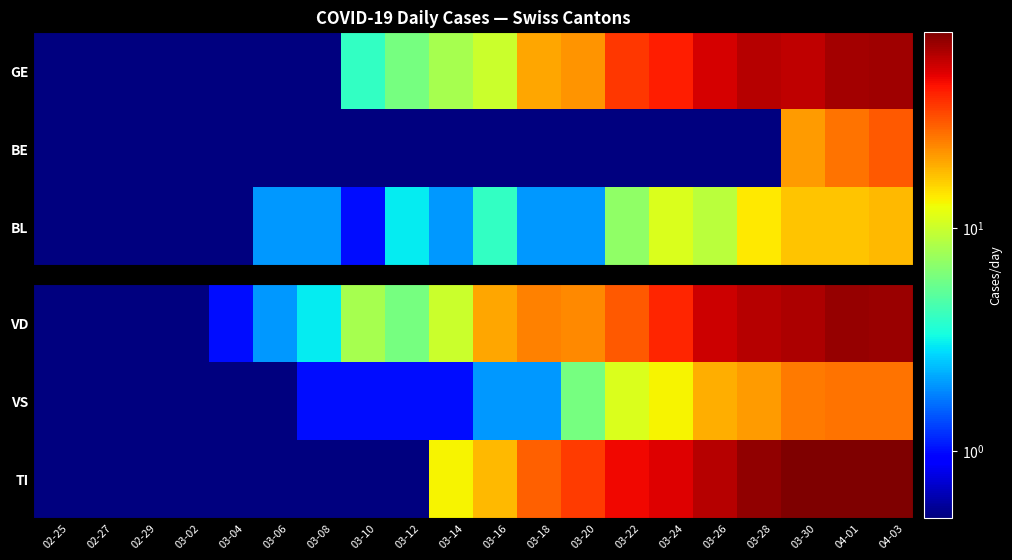

What is the sum of all VS values?

155.1